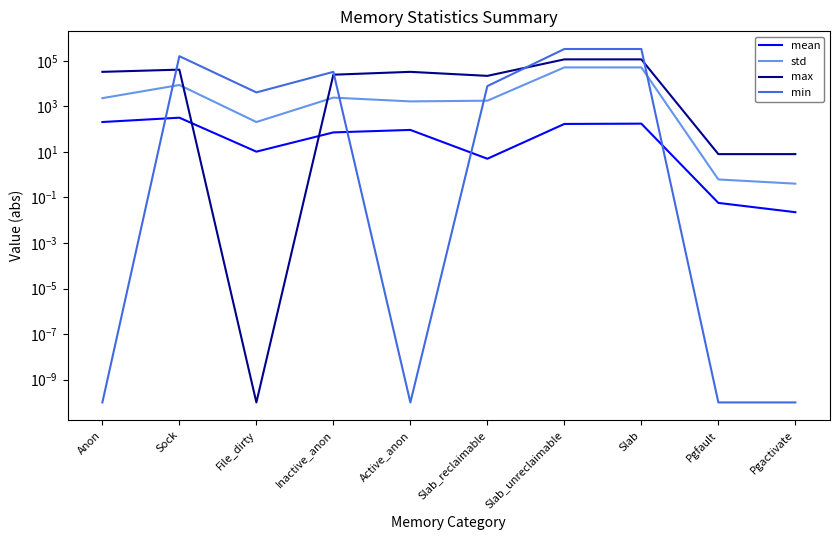

What is the difference between the maximum and minimum values in the max series?

115632.0